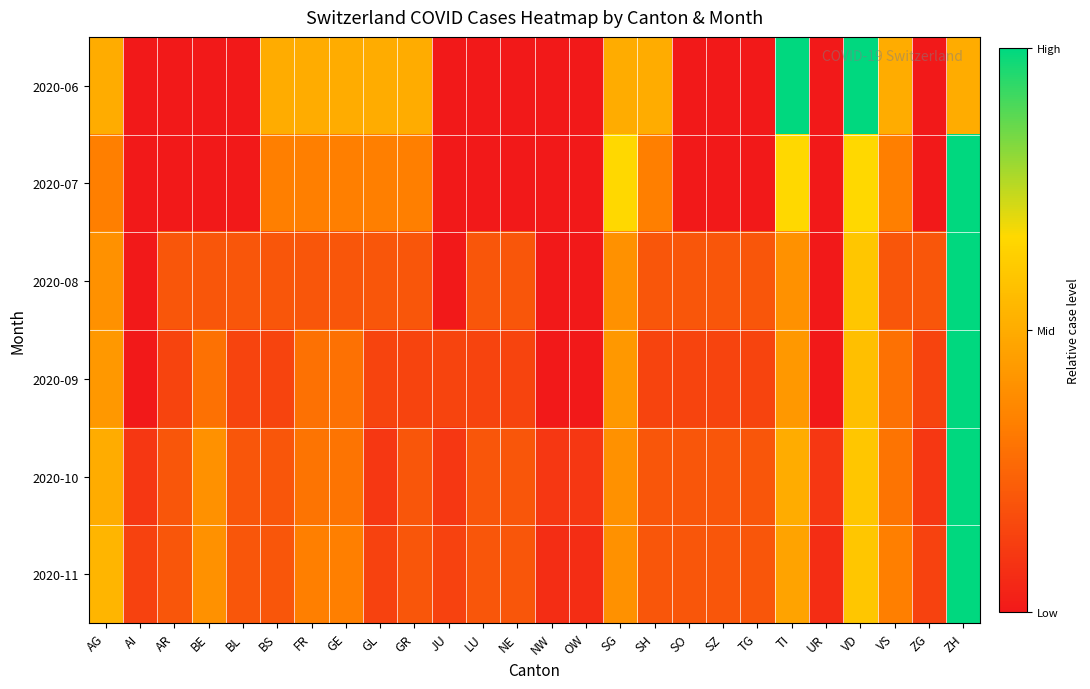

At how many categories does at least one series exceed 0?

26